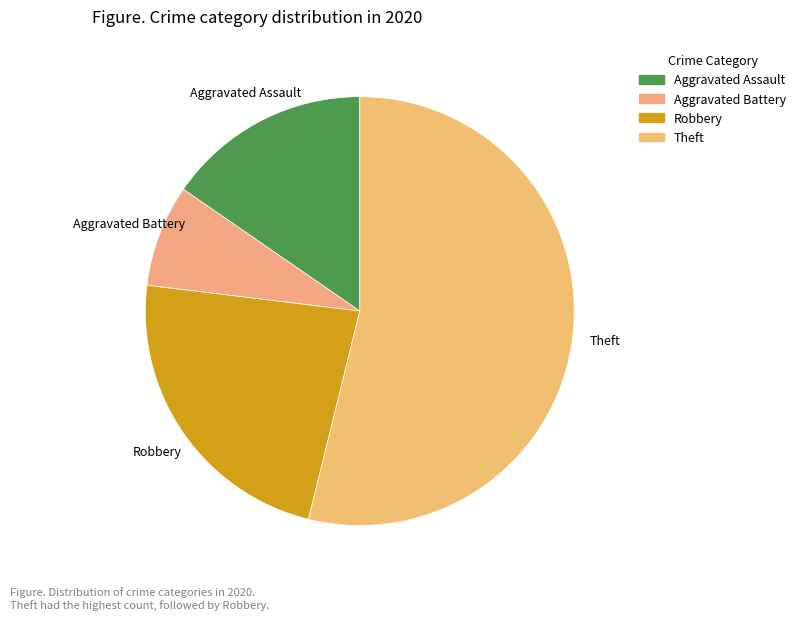

Between Robbery and Theft, which is larger?

Theft